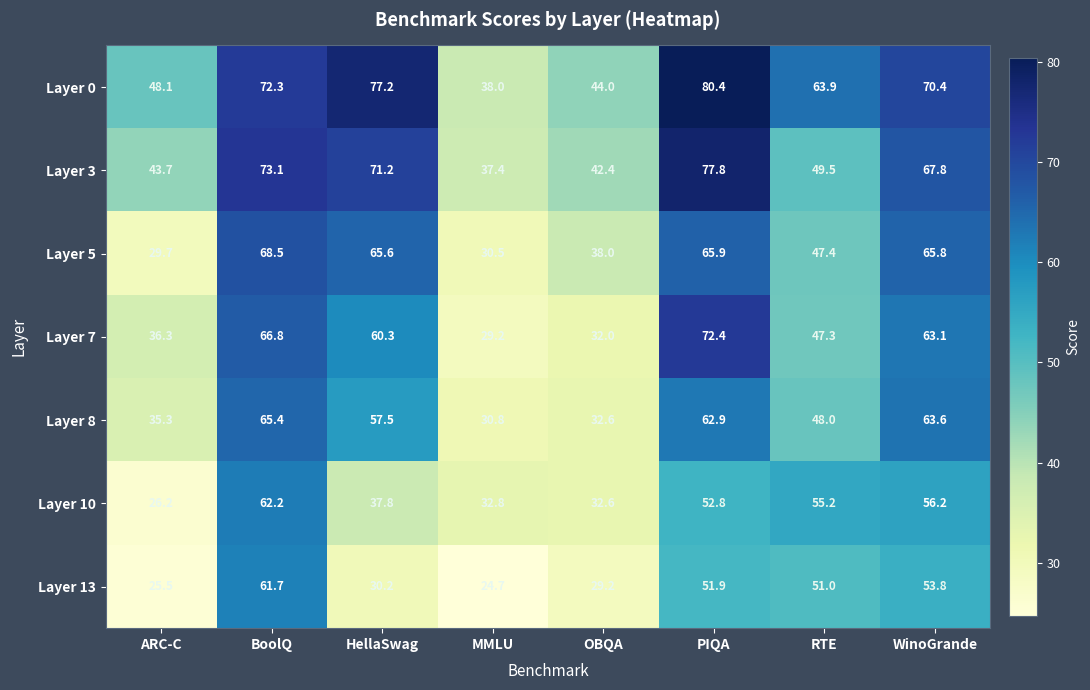

True or false: Layer 8 has a value of 57.5 at HellaSwag.

True